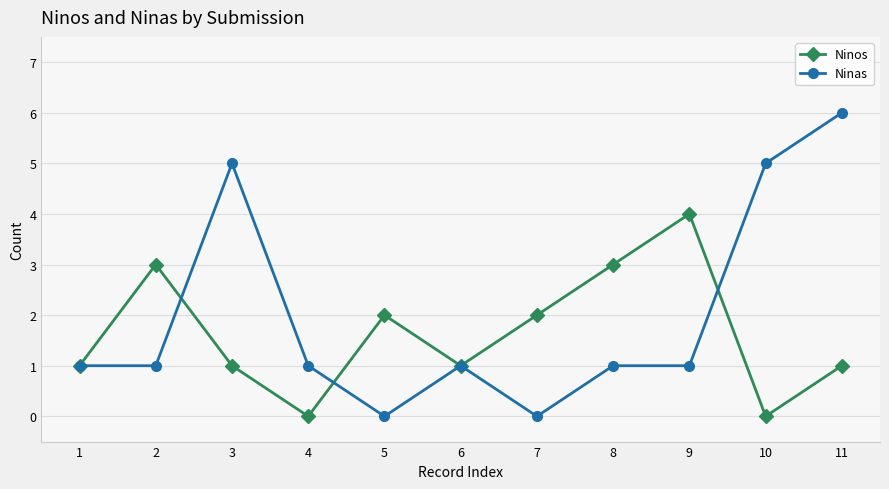

Reading left to right, list all the values displayed in this chart.

Ninos: 1	3	1	0	2	1	2	3	4	0	1
Ninas: 1	1	5	1	0	1	0	1	1	5	6